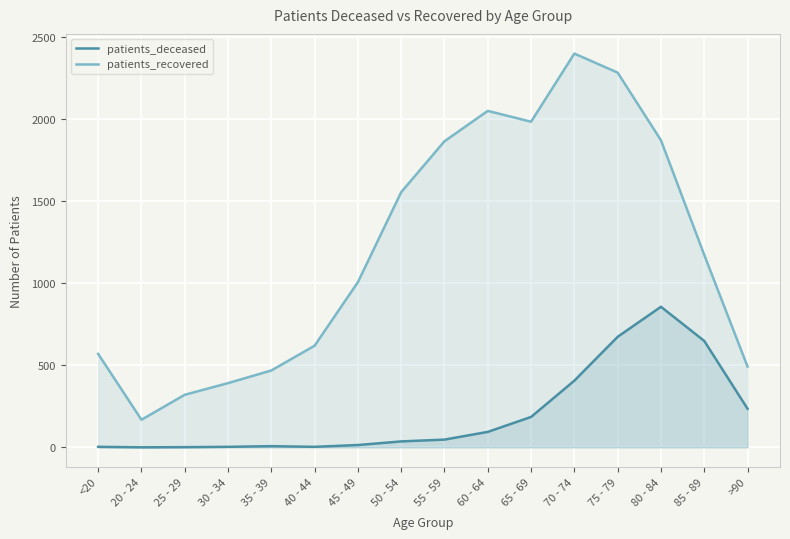

What is the highest value of the patients_recovered series?

2398